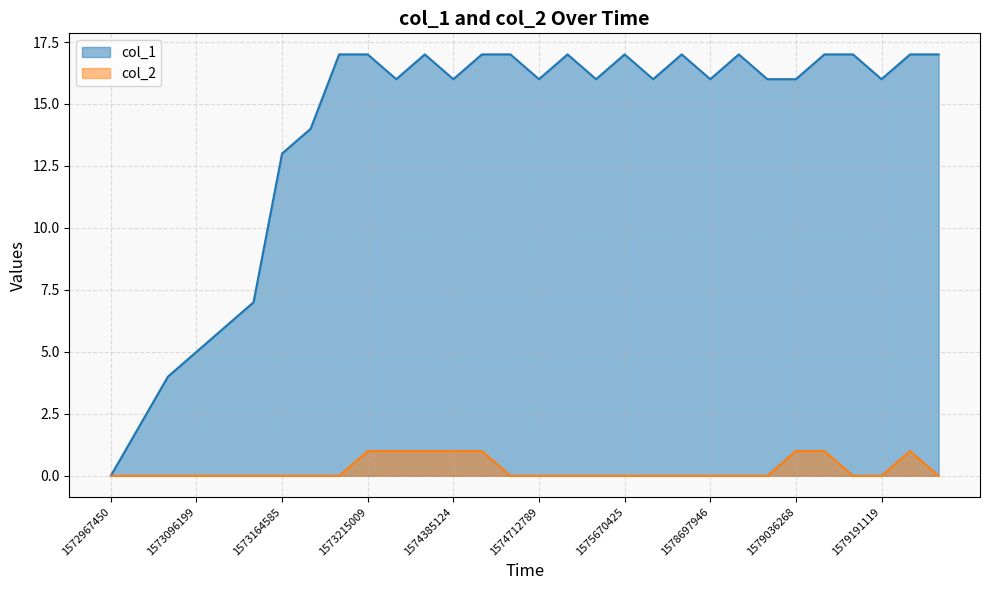

Which series has the largest total across all categories?

col_1